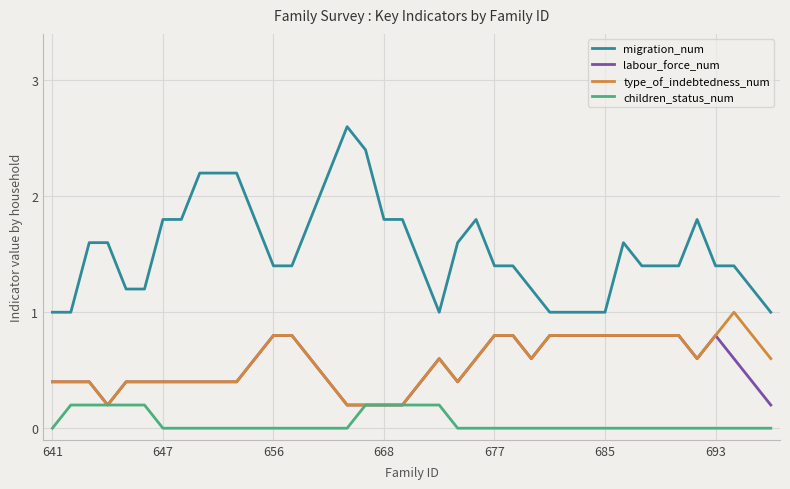

What is the highest value of the type_of_indebtedness_num series?

1.0